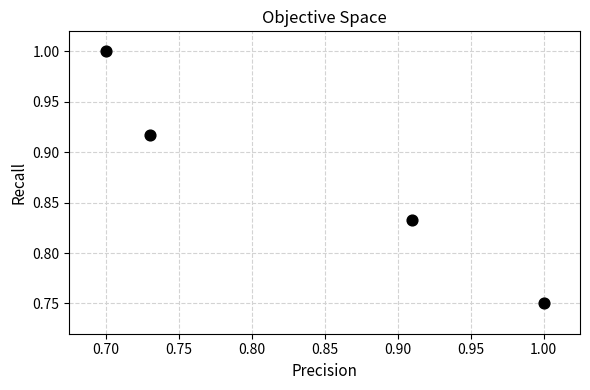

What is the range of X values (max minus min)?

0.3